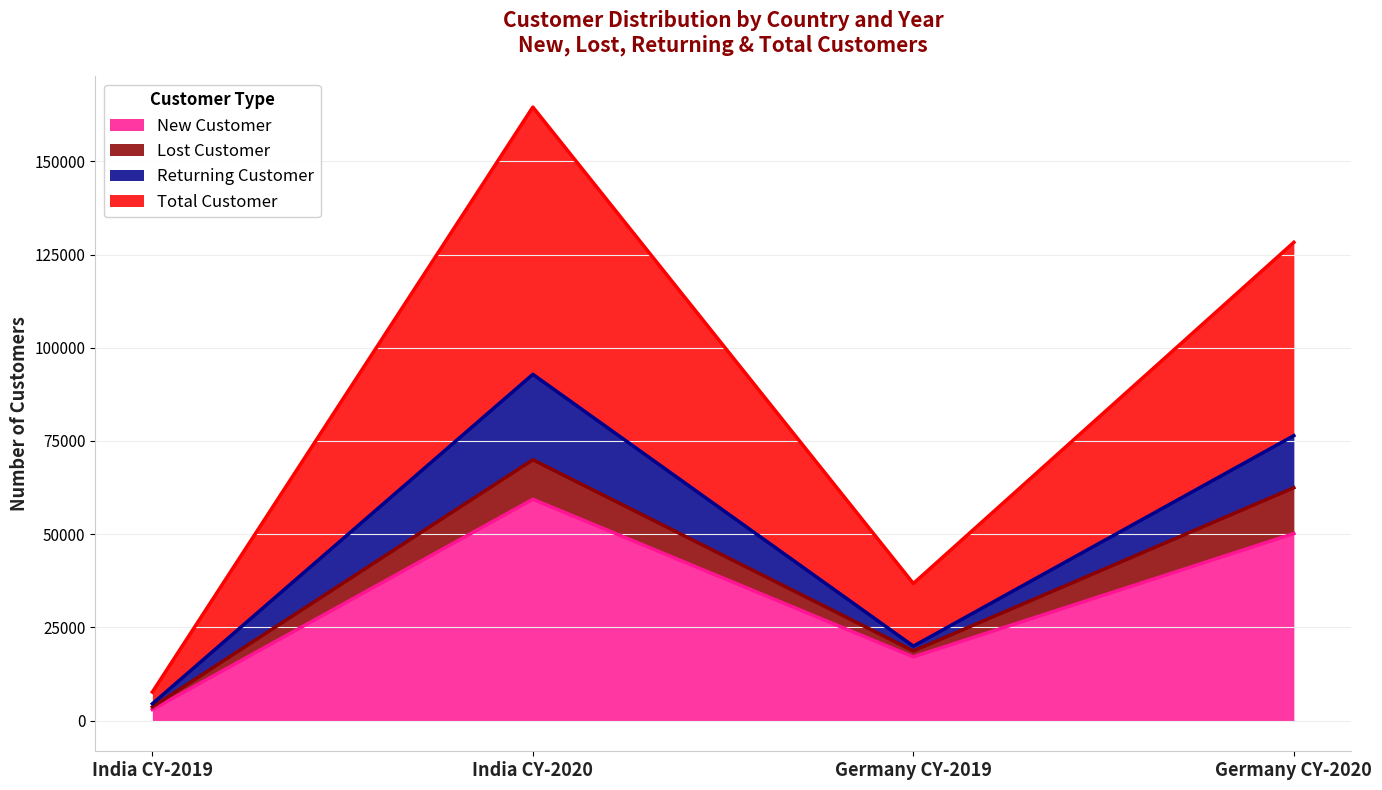

True or false: New Customer has more than 2 interior local peaks.

False